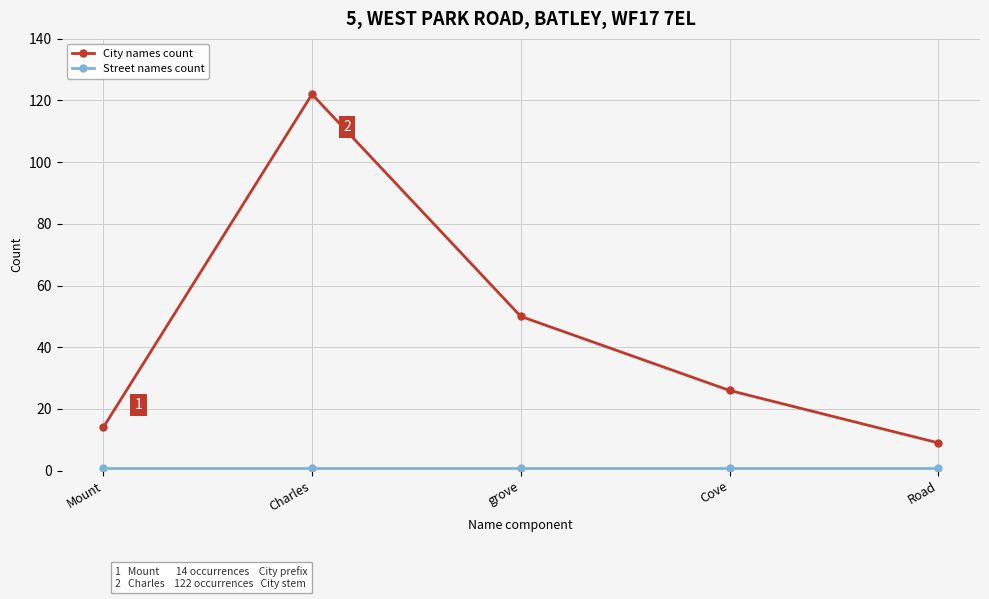

At which category is the sum across all series the highest?

Charles